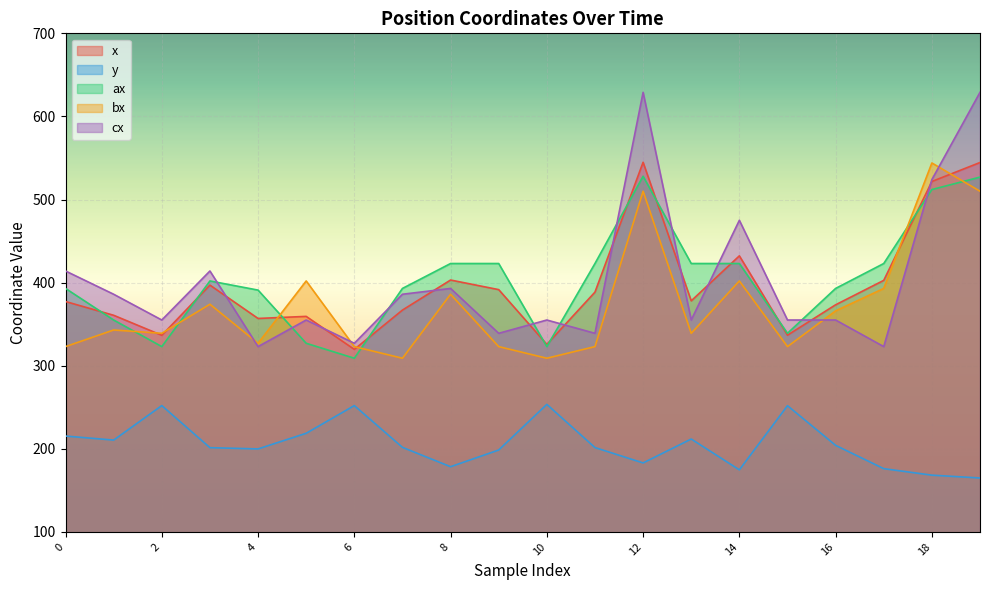

What is the value of the bx point at the 15th from the left?

402.0